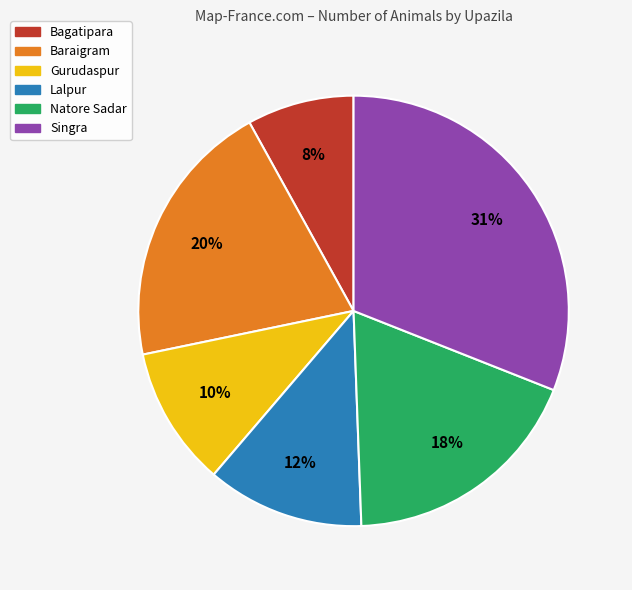

To the nearest percent, what is the difference between the largest and smallest slice percentages?

23%